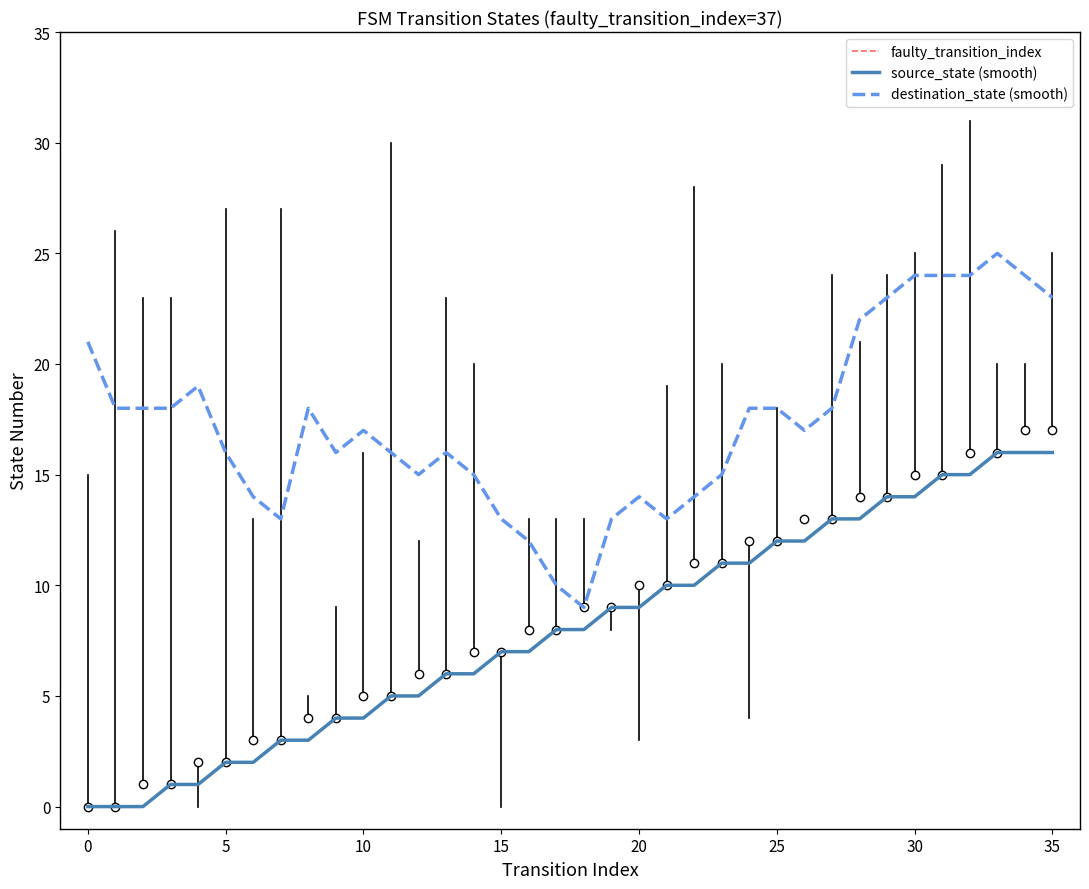

Rank the series by their maximum value, from highest to lowest.

transition_index, destination_state, source_state